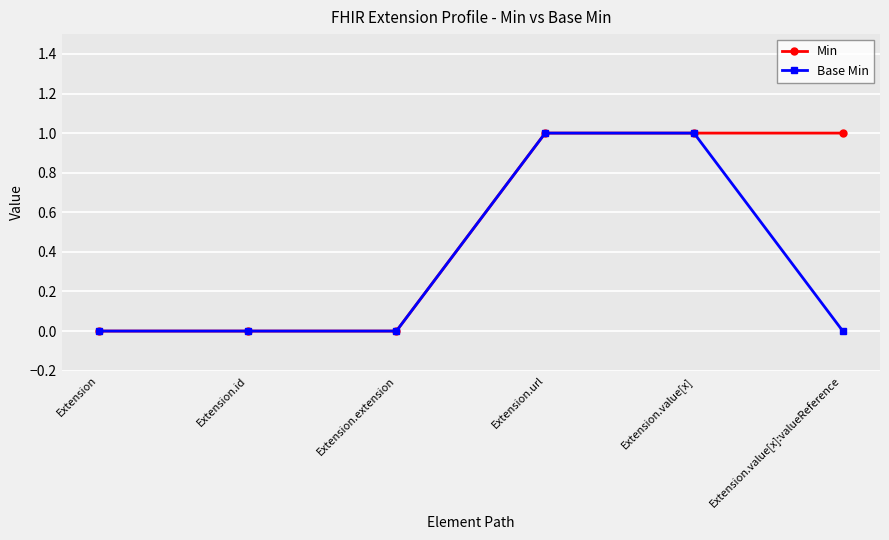

Is it true that Base Min equals 0 at Extension.extension?

True